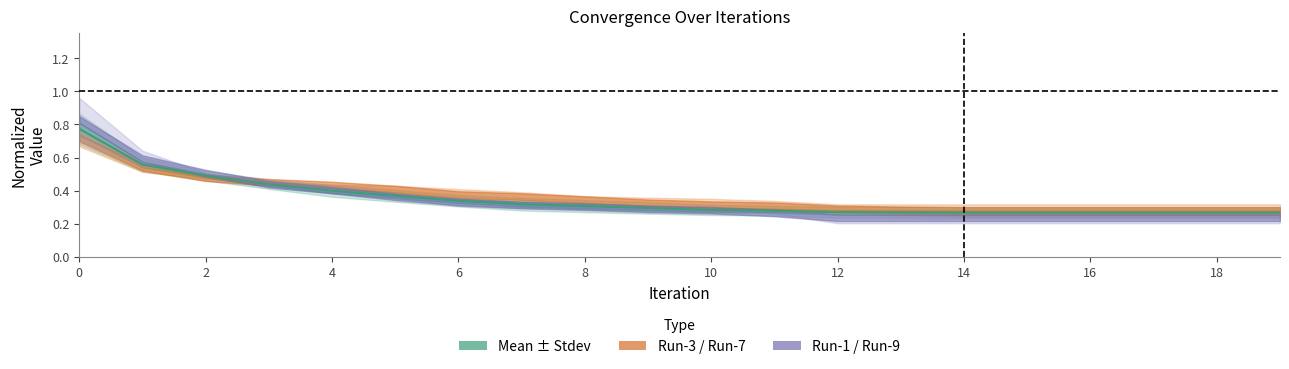

At which label is the value closest to 0?

14